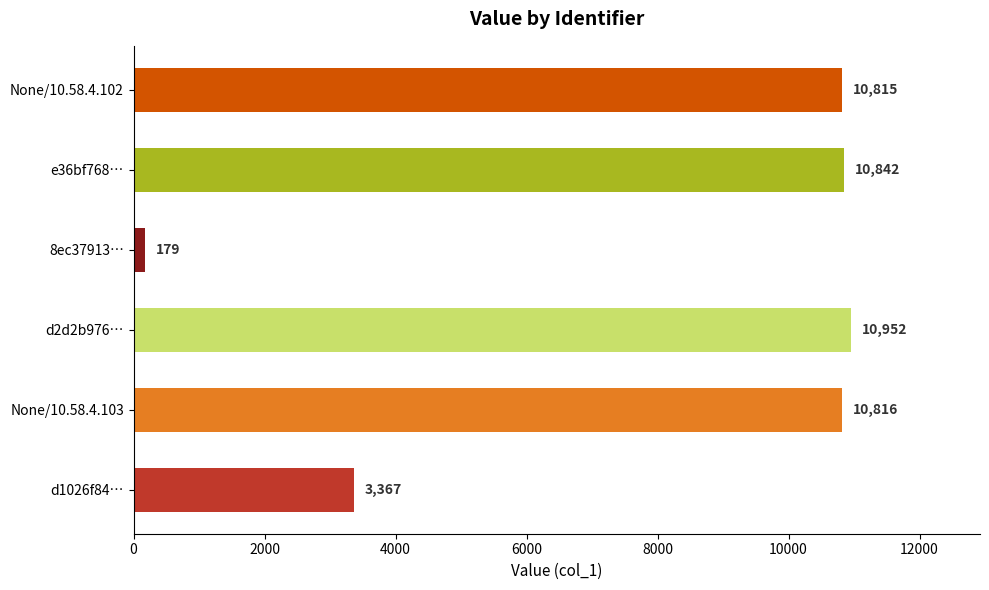

Rank the categories by value from lowest to highest.

8ec37913…, d1026f84…, None/10.58.4.102, None/10.58.4.103, e36bf768…, d2d2b976…